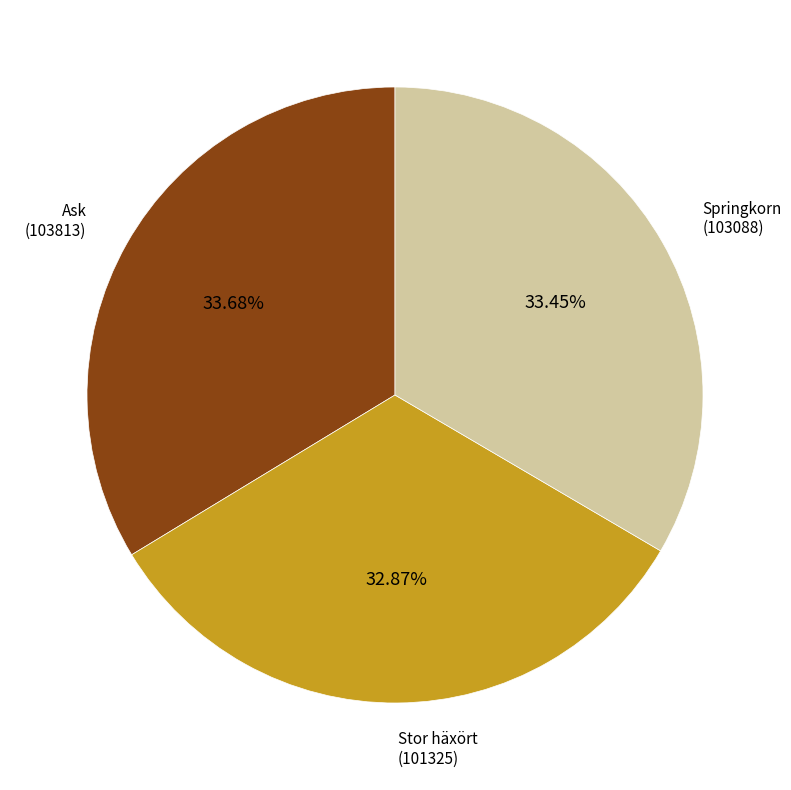

To the nearest percent, what percentage of the pie is Ask (103813)?

34%